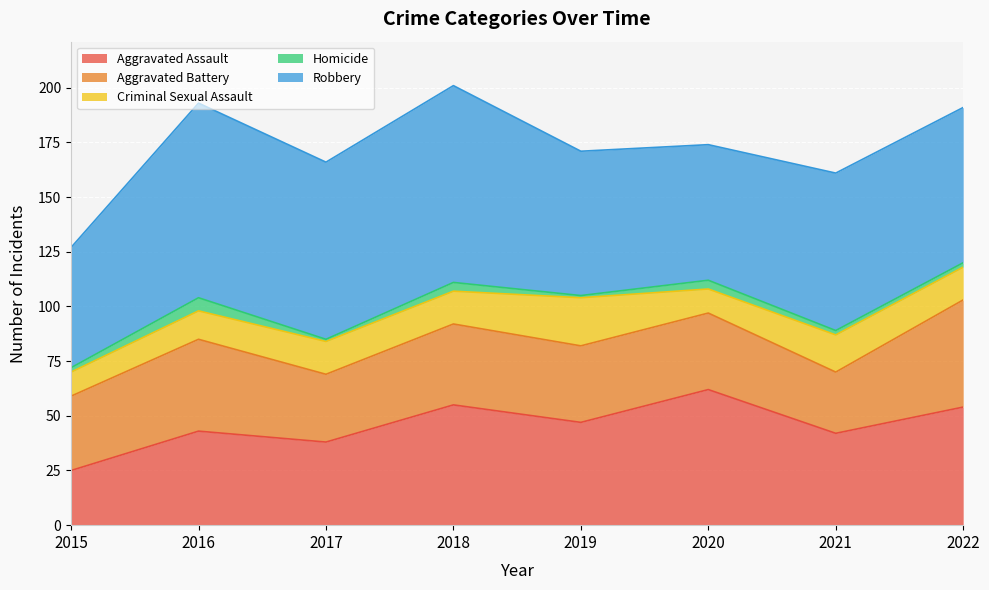

The Robbery series shows 19 at 2021. True or false?

False